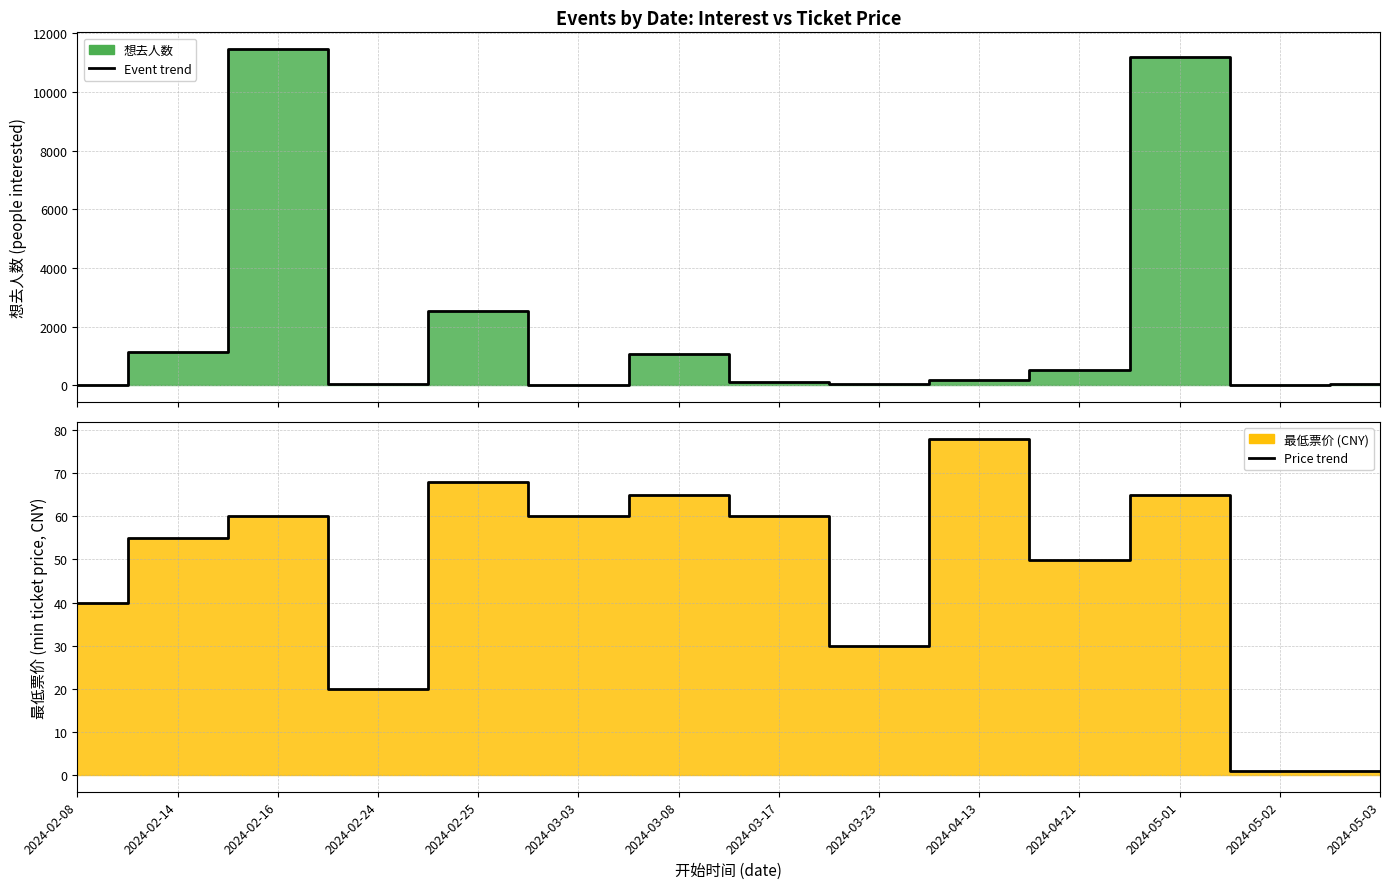

Which series has the largest total across all categories?

想去人数